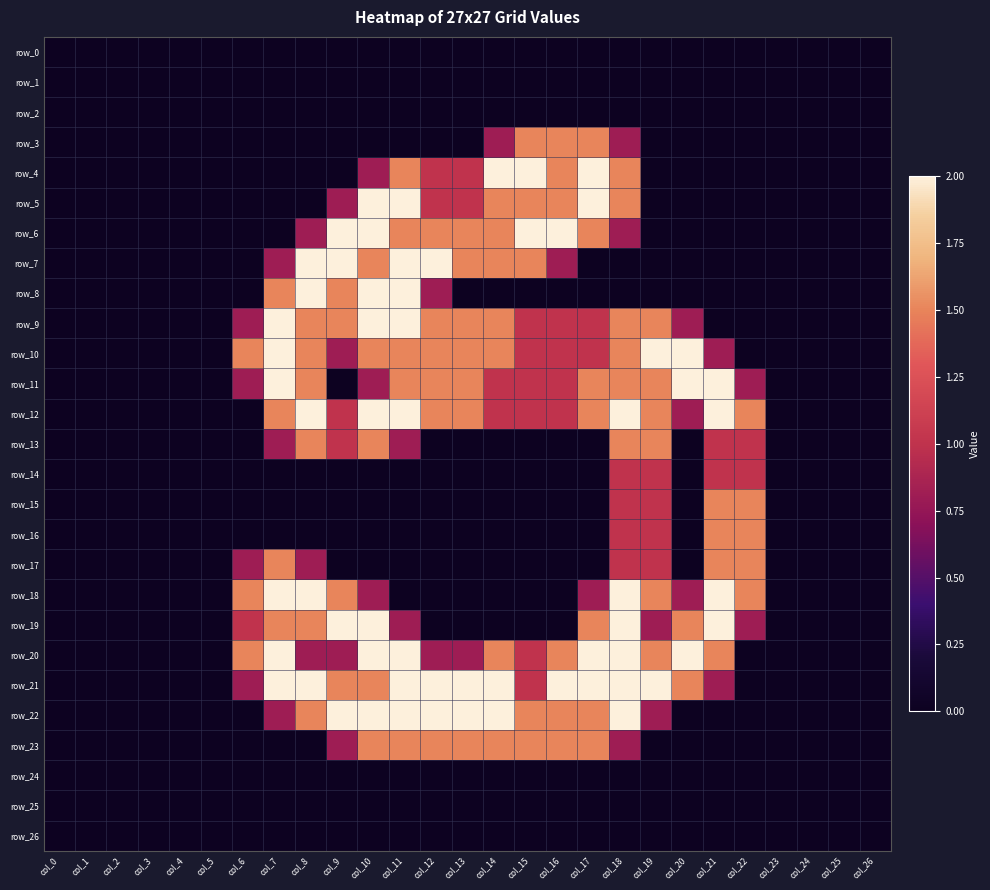

Between col_3 and col_17, which is larger?

col_3